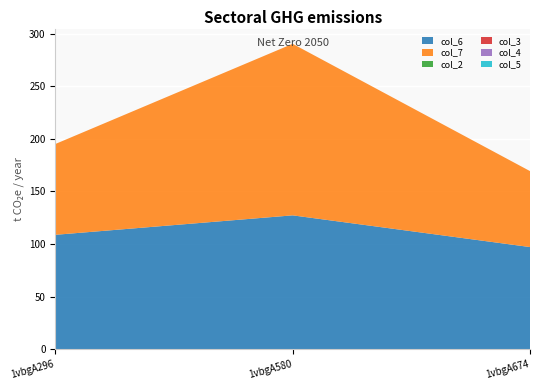

Reading left to right, what are all the values shown in this chart?

col_6: 108.7	127.2	97.0
col_7: 86.3	163.1	72.2
col_2: 0.0	0.0	0.0
col_3: 0.0	0.0	0.0
col_4: 0.0	0.0	0.0
col_5: 0.0	0.0	0.0